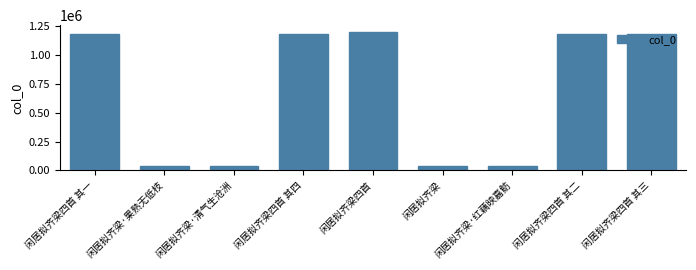

Approximately how many times larger is the value at 闲居拟齐梁四首 其三 compared to 闲居拟齐梁·红藕映嘉鲂?

31.8